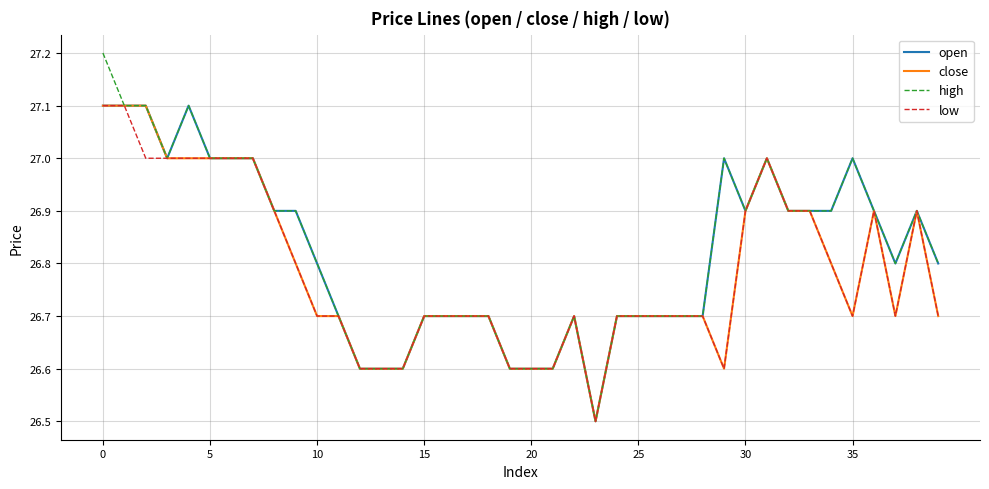

What is the smallest value displayed?

26.5